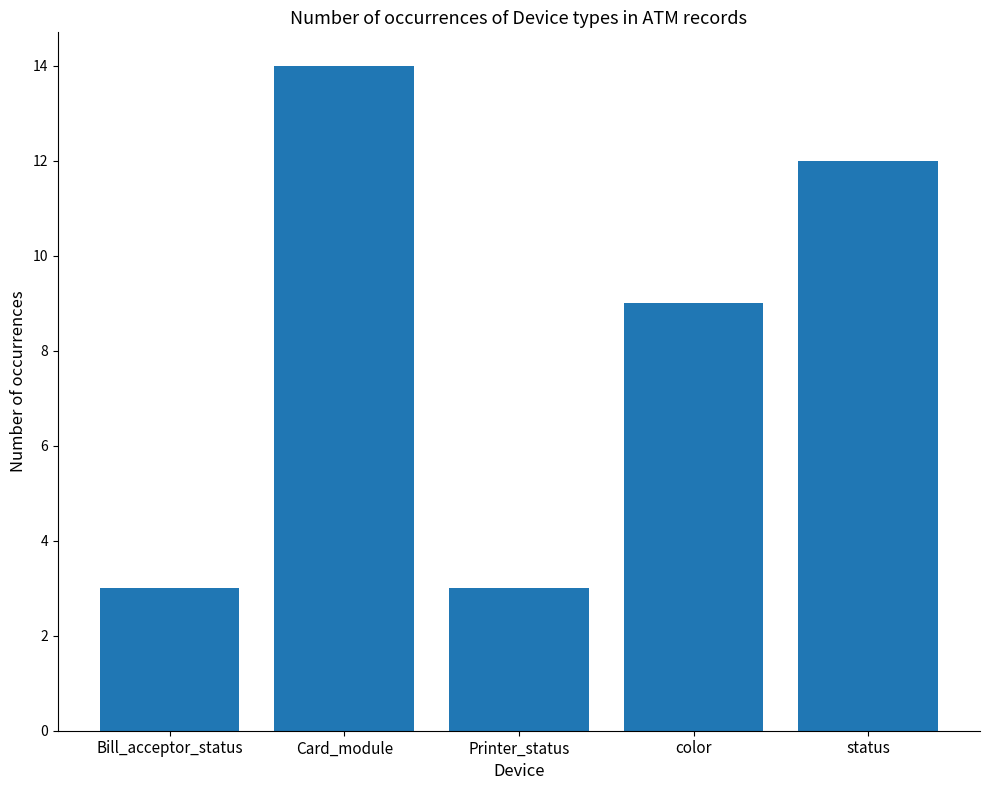

What is the average value?

8